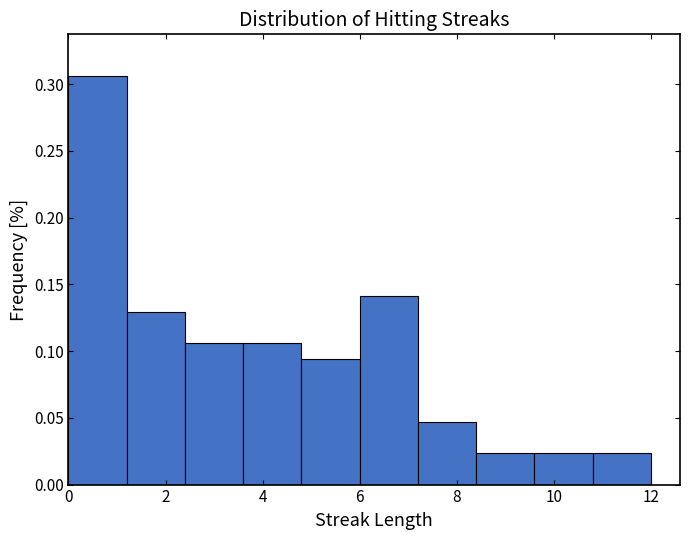

Reading left to right, transcribe this chart: for each bar, give the range it covers on the x-axis and its height. The values are not printed on the chart, so give them approximately, as read against the axis.

0.0 to 1.2: 0.305
1.2 to 2.4: 0.130
2.4 to 3.6: 0.105
3.6 to 4.8: 0.105
4.8 to 6.0: 0.095
6.0 to 7.2: 0.140
7.2 to 8.4: 0.045
8.4 to 9.6: 0.025
9.6 to 10.8: 0.025
10.8 to 12.0: 0.025